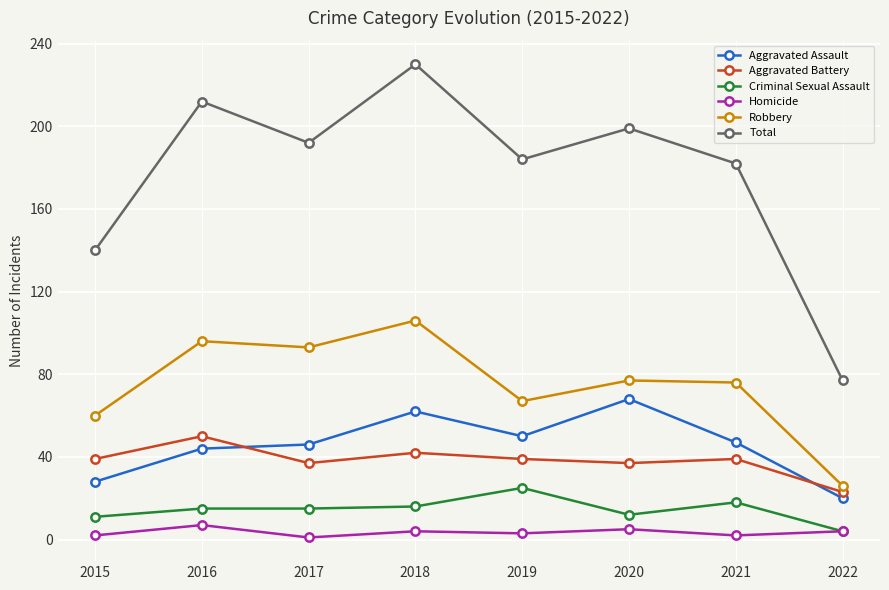

What is the maximum value shown in the chart?

230